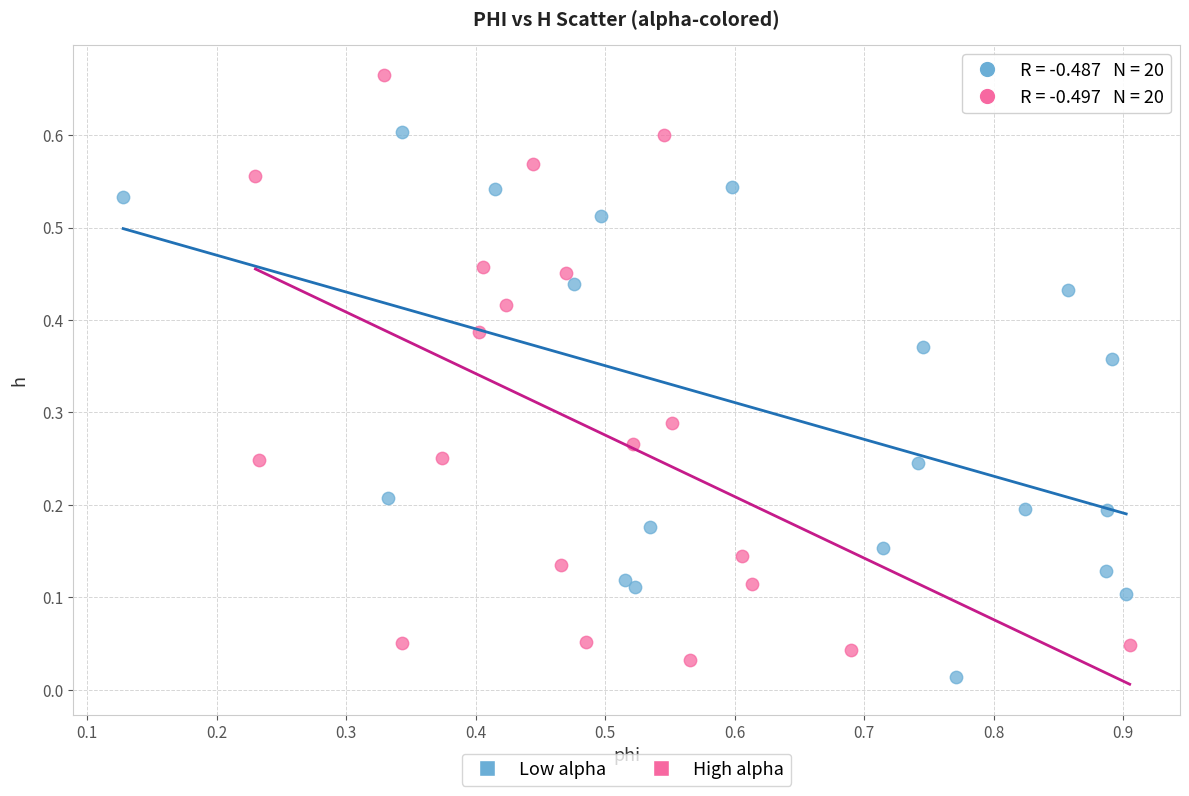

Which series reaches the minimum Y coordinate?

Low alpha